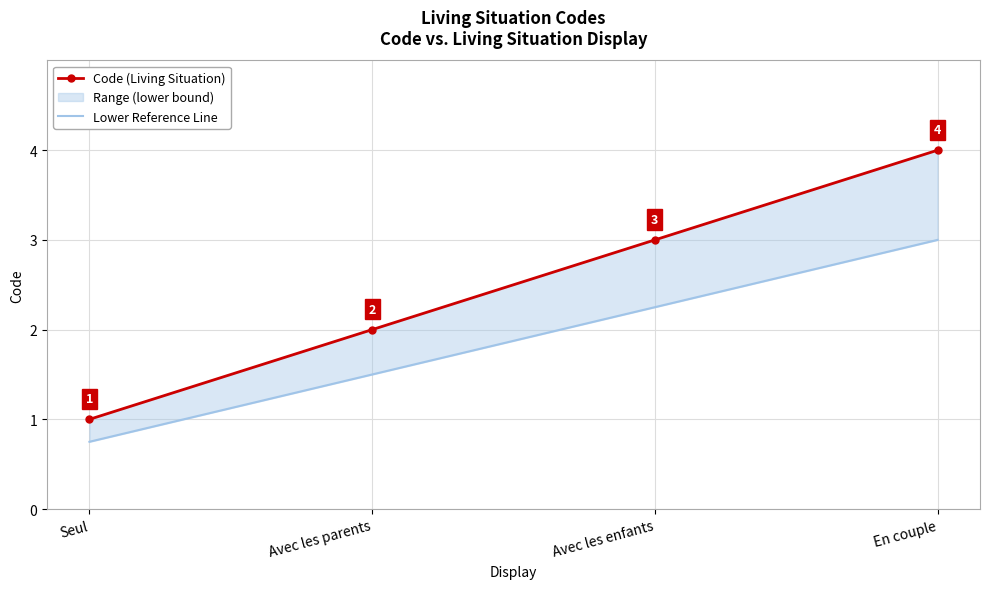

The Code (Living Situation) series shows 3.0 at Avec les enfants. True or false?

True